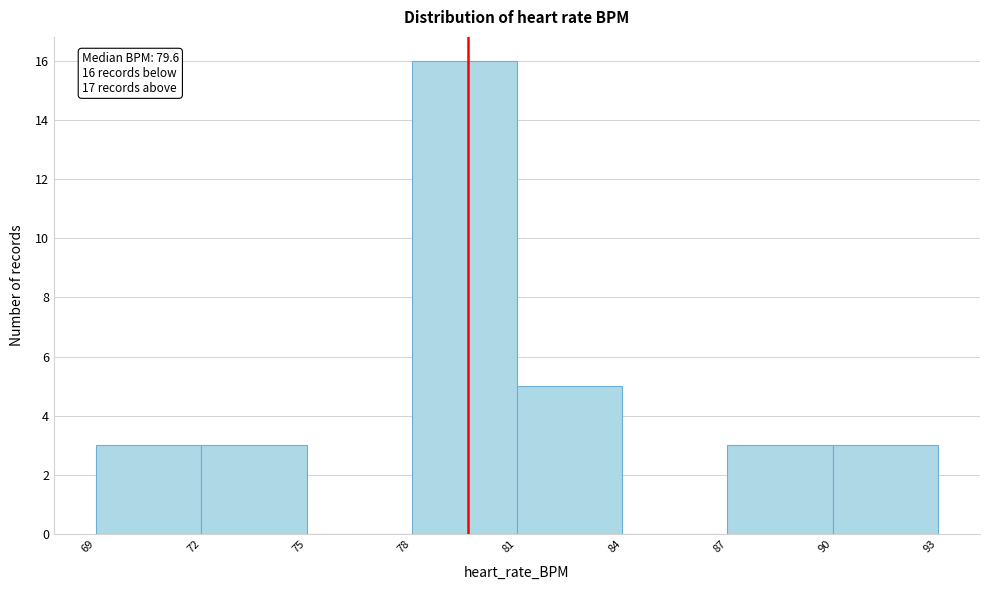

Which range on the x-axis has the tallest bar?

78 to 81